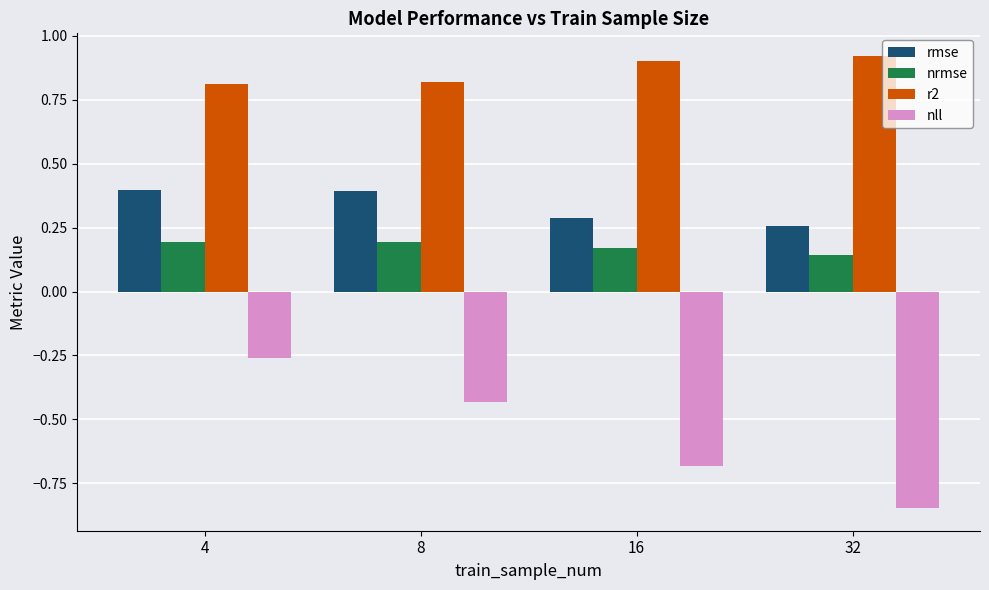

What is the sum of the nll values at 32 and 8?

-1.3